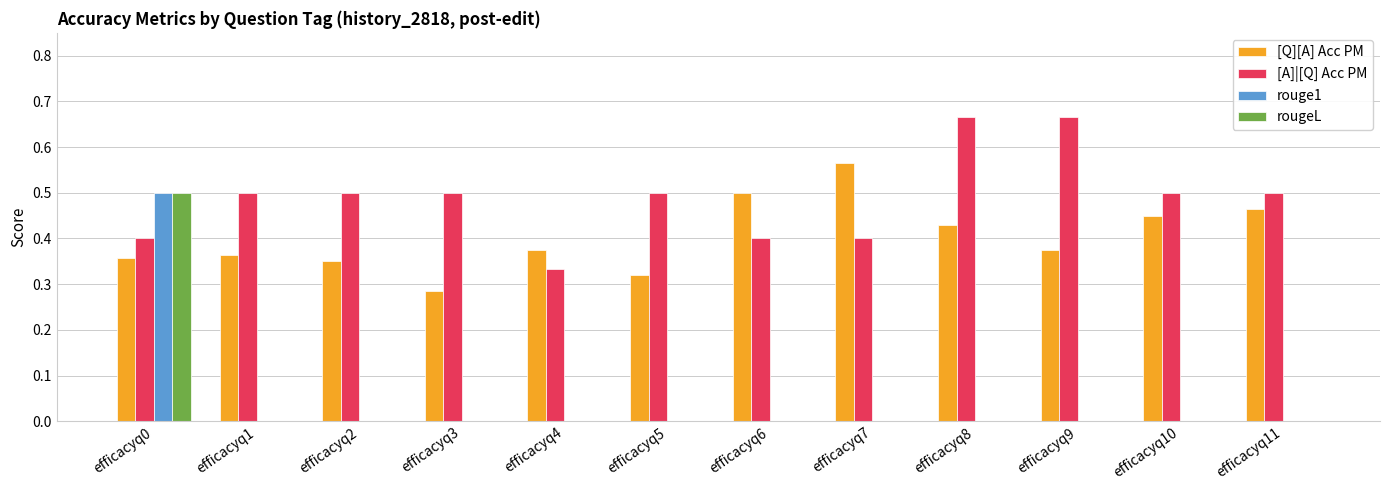

Which series changed the most between efficacyq1 and efficacyq10?

[Q][A] Acc PM